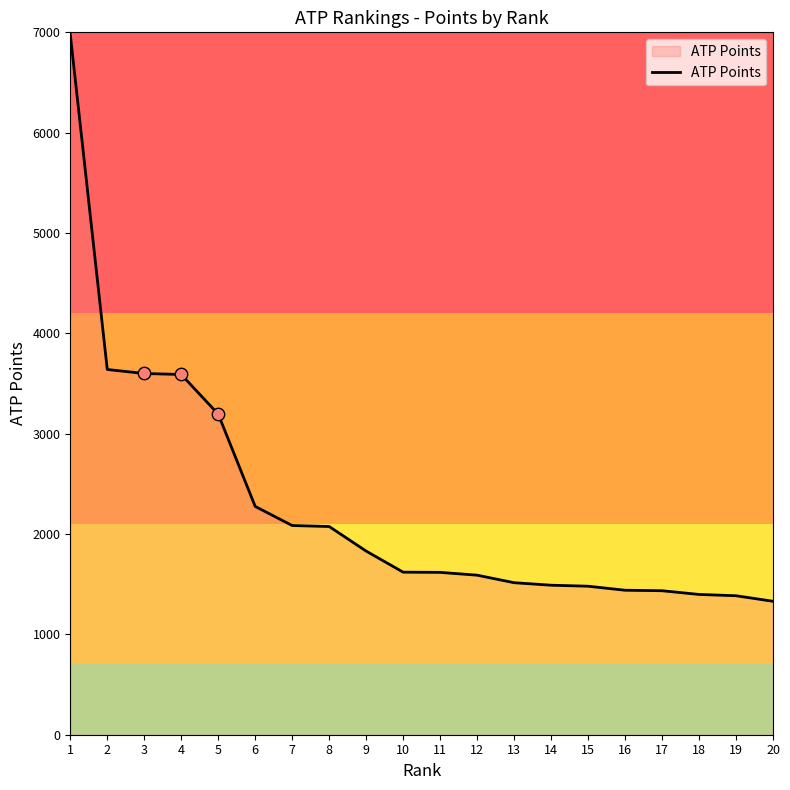

What is the ratio of the value at 3 to the value at 20?

2.7